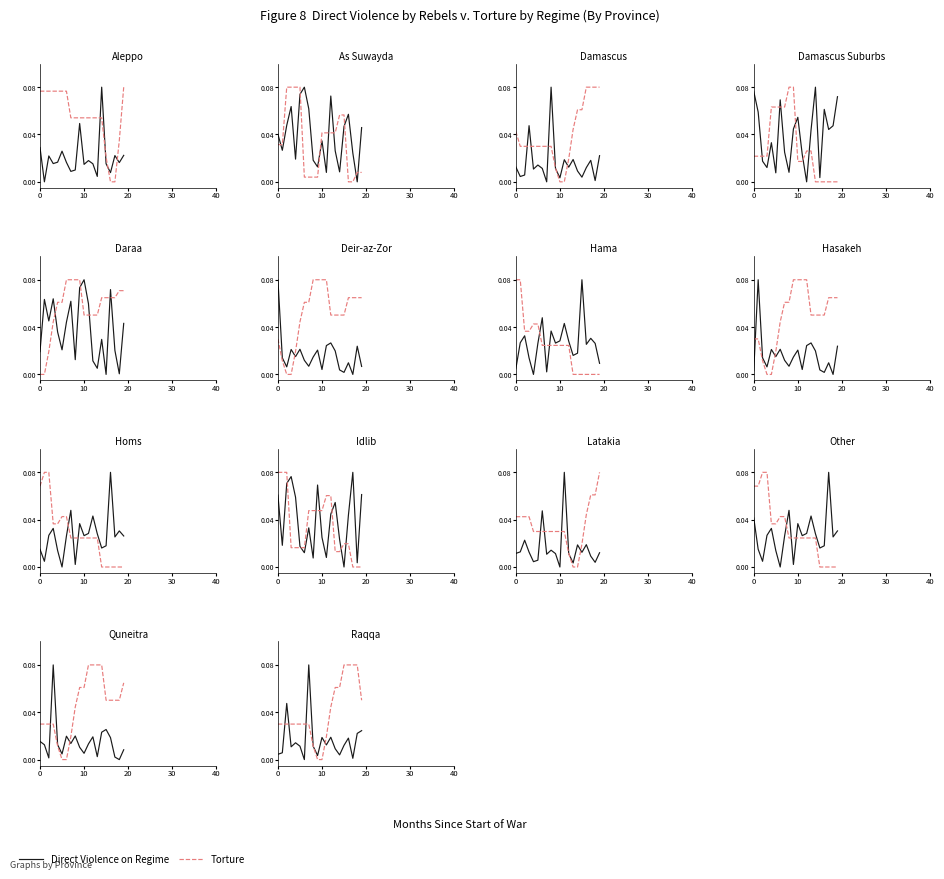

In Direct Violence on Regime, how many points are lower than both neighbors (excluding endpoints)?

6